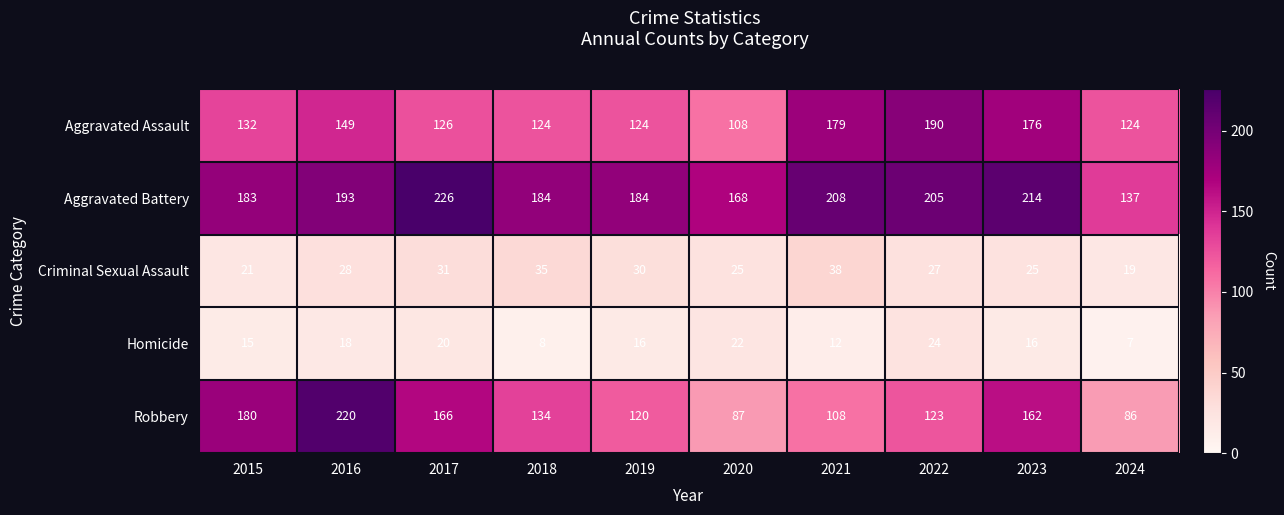

Rank the series at 2019 from lowest to highest value.

Homicide, Criminal Sexual Assault, Robbery, Aggravated Assault, Aggravated Battery